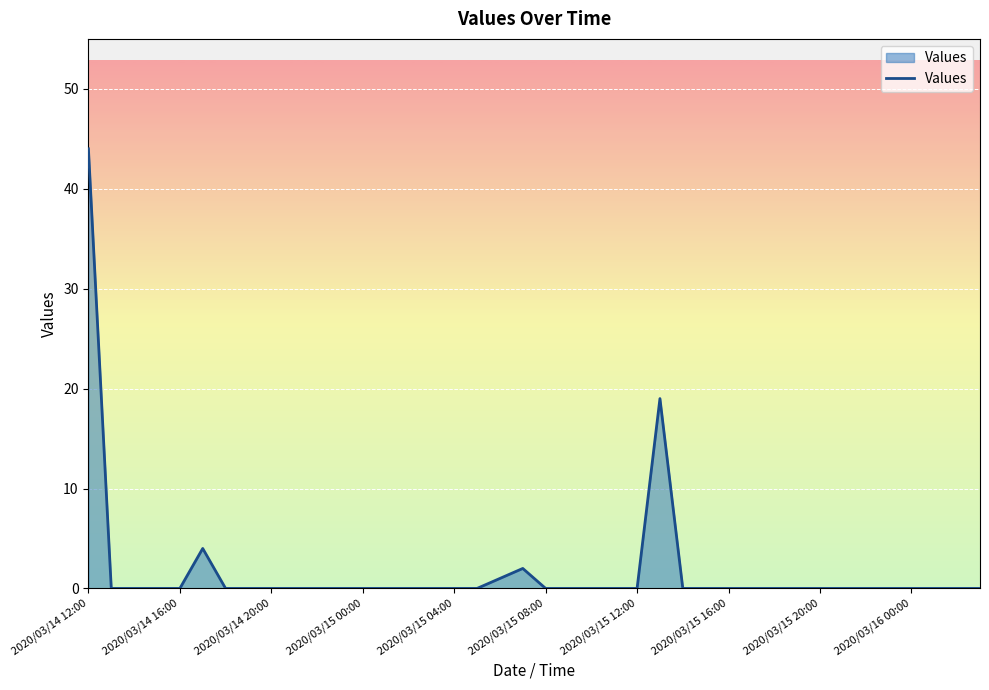

What is the difference between the maximum and minimum values?

44